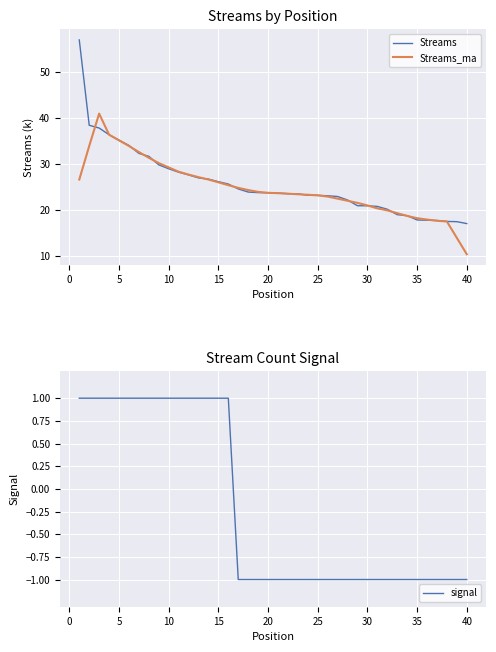

Rank the series by their maximum value, from lowest to highest.

signal, Streams_ma, Streams